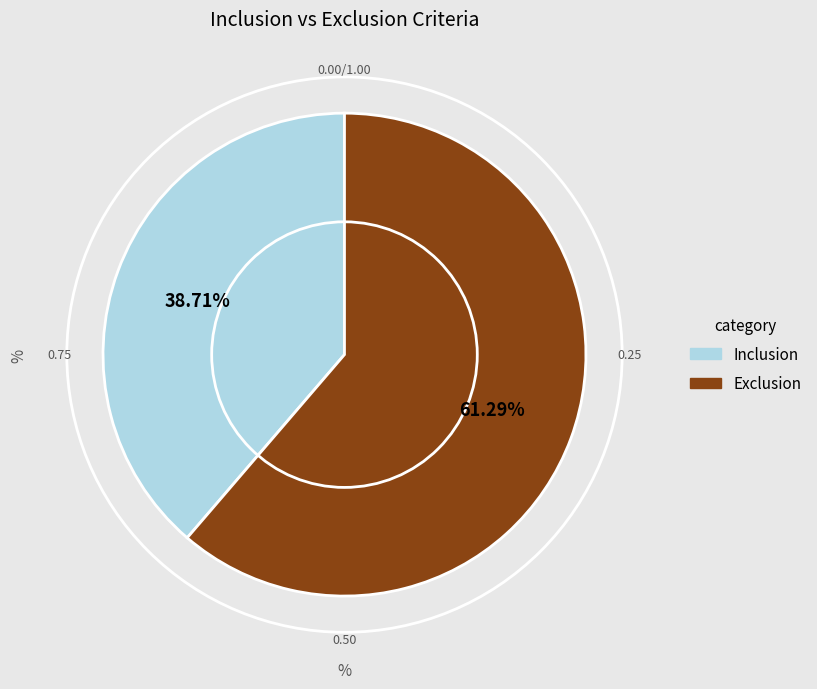

To the nearest percent, what is the average slice percentage?

50%